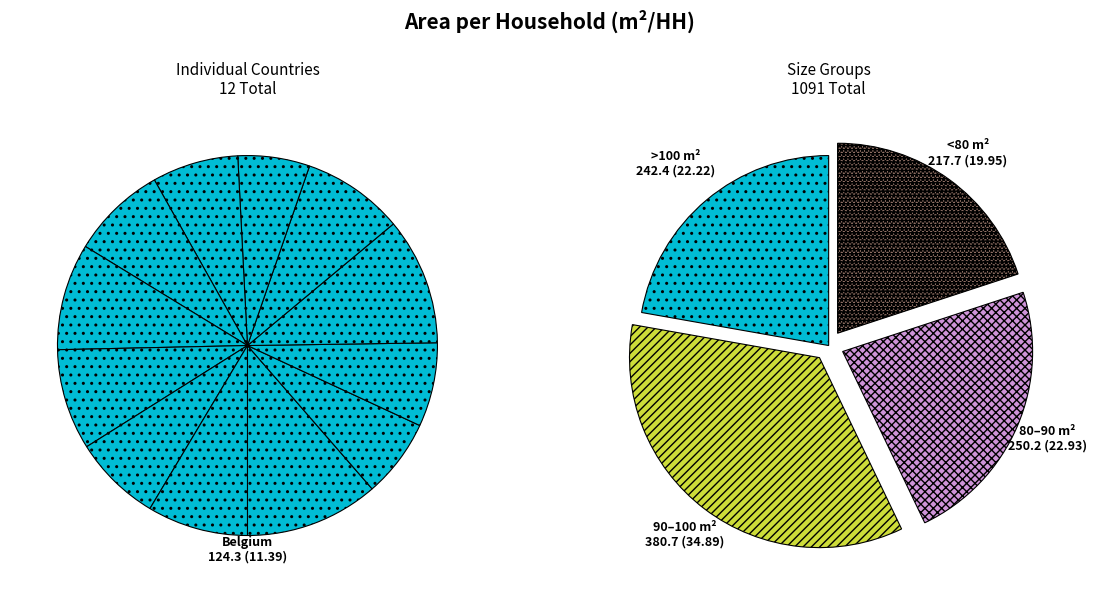

Does Croatia account for over 50% of the chart?

No